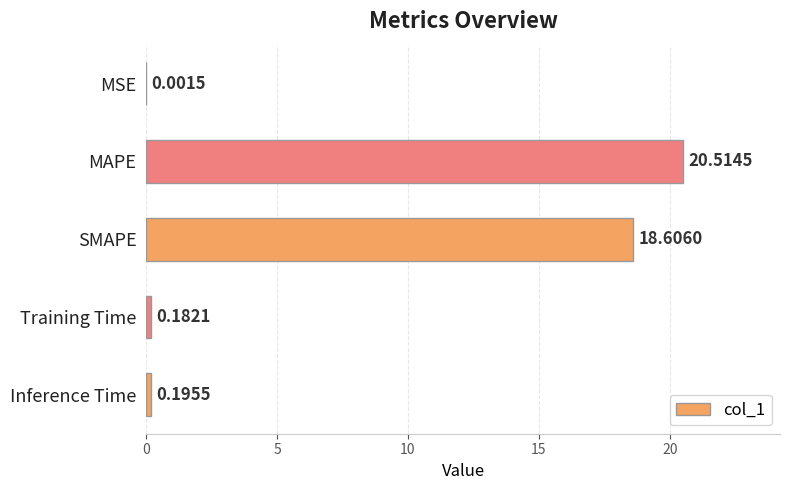

What is the change in value from MSE to MAPE?

+20.5